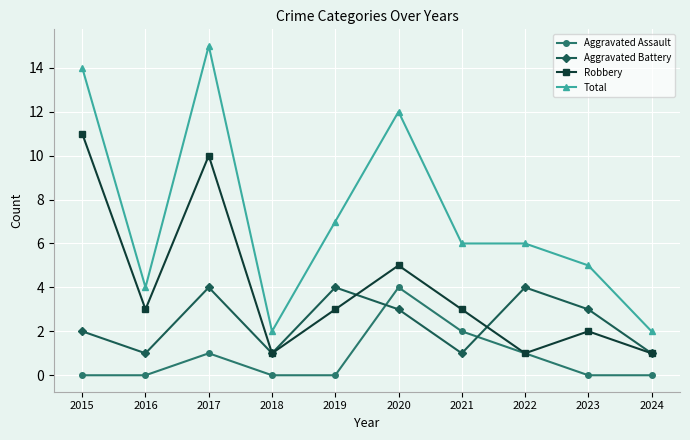

What is the sum of the Robbery values at 2019 and 2015?

14